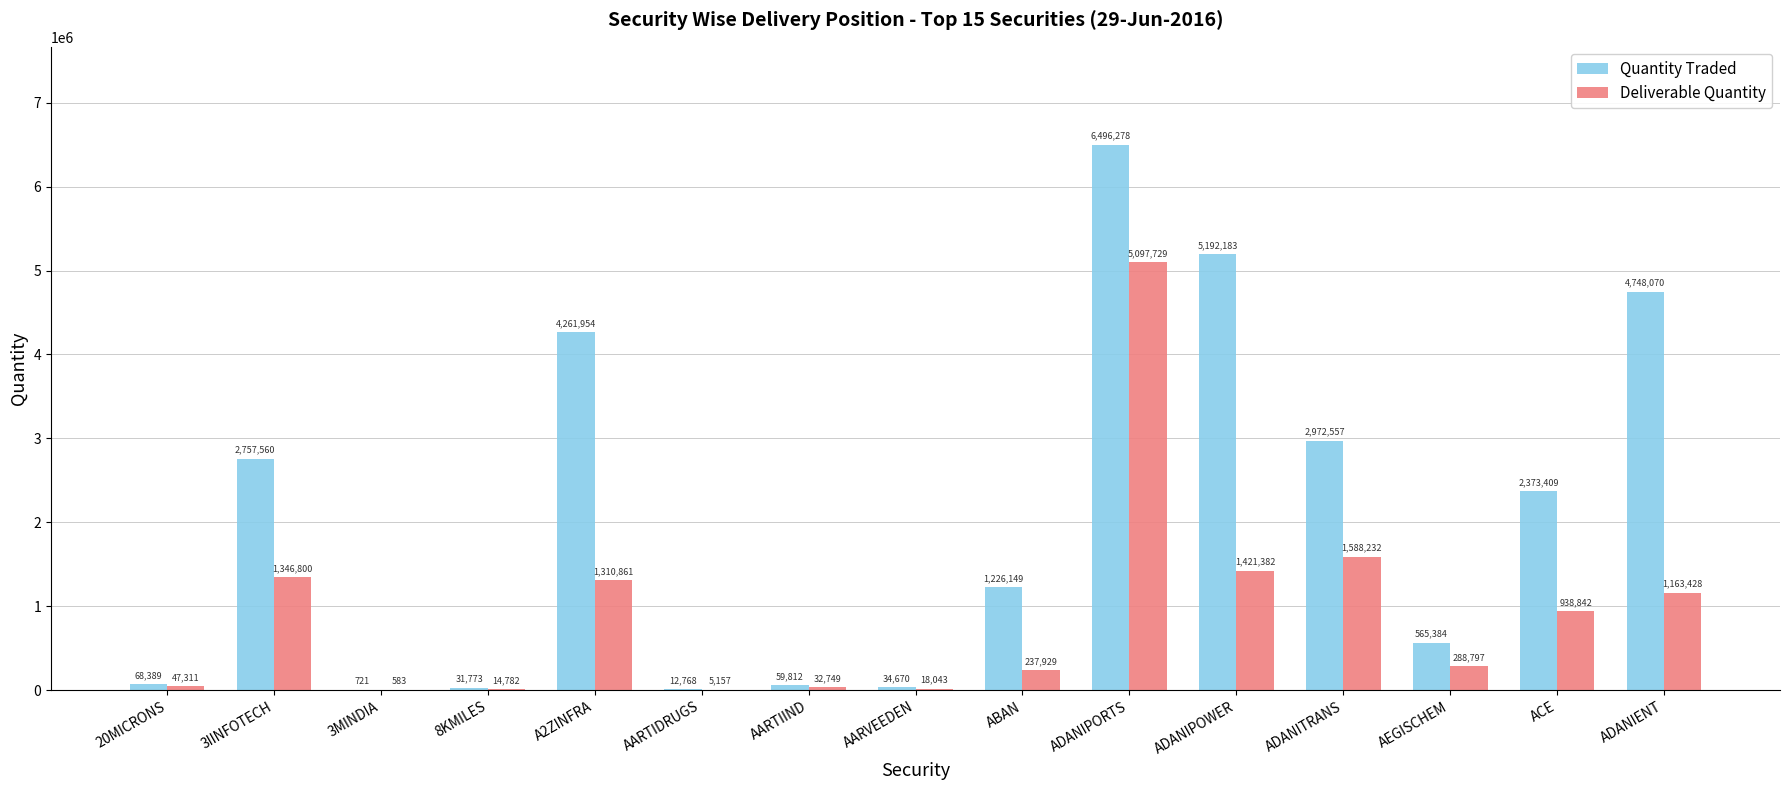

What is the sum of all Deliverable Quantity values?

13512625